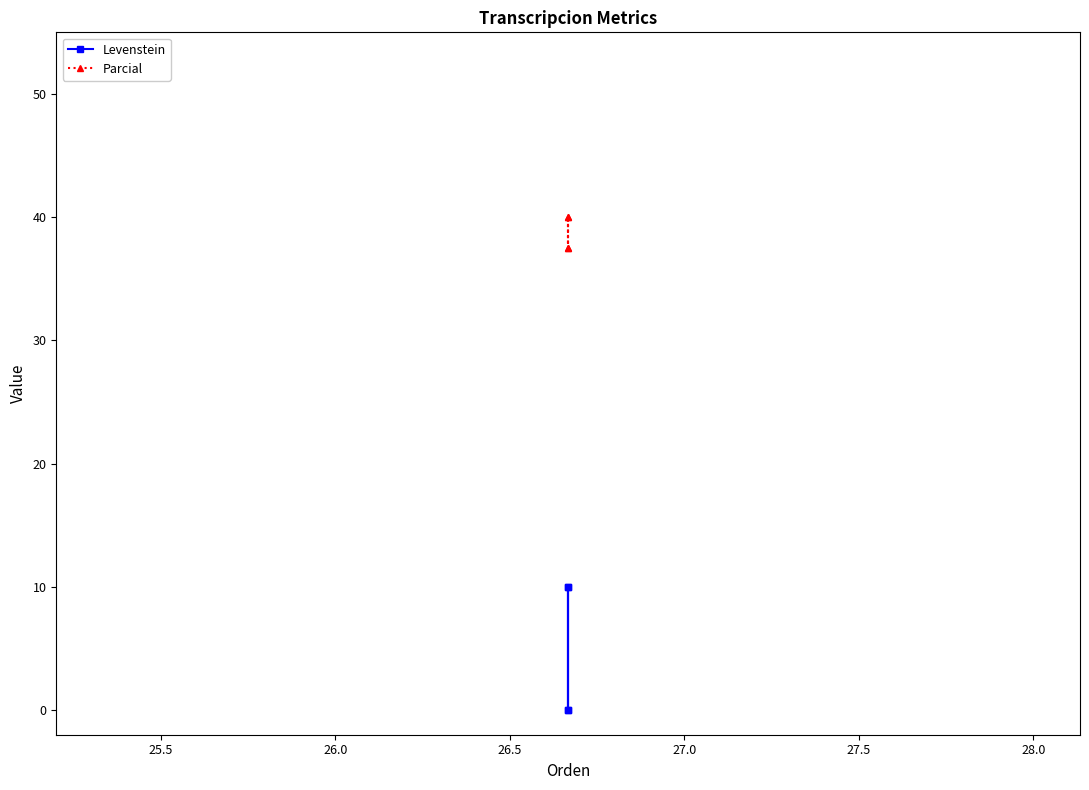

Rank the series by their average value, from lowest to highest.

Levenstein, Parcial